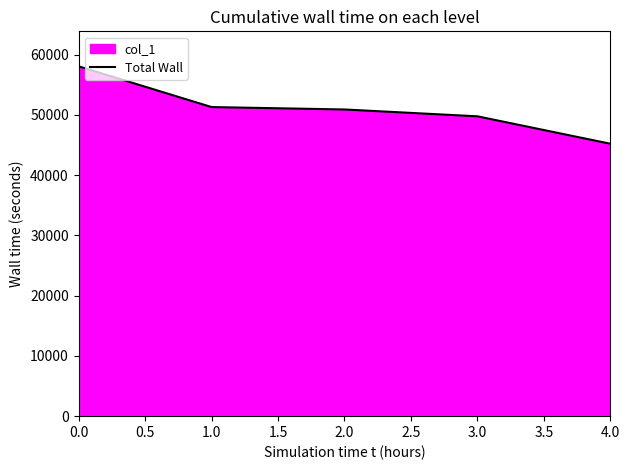

What is the maximum value shown in the chart?

58078